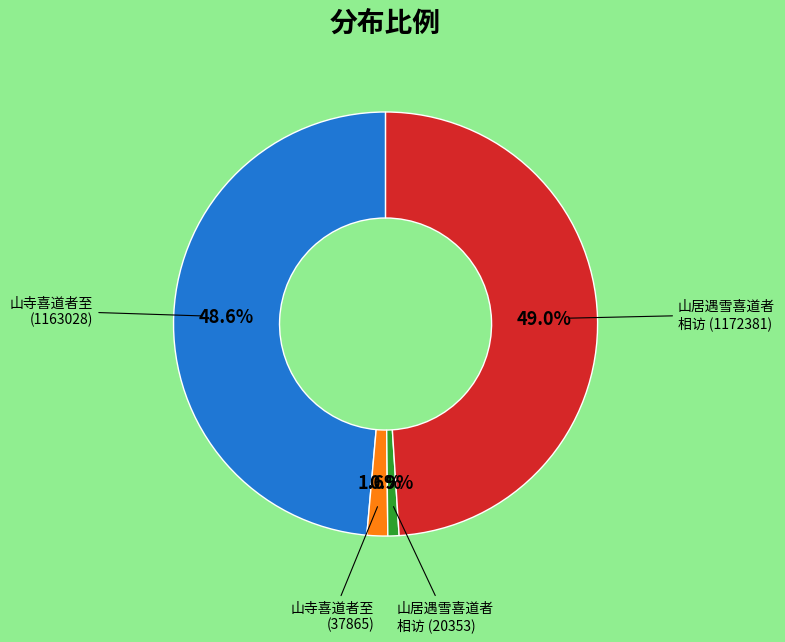

Is there any slice that represents more than half of the pie?

No